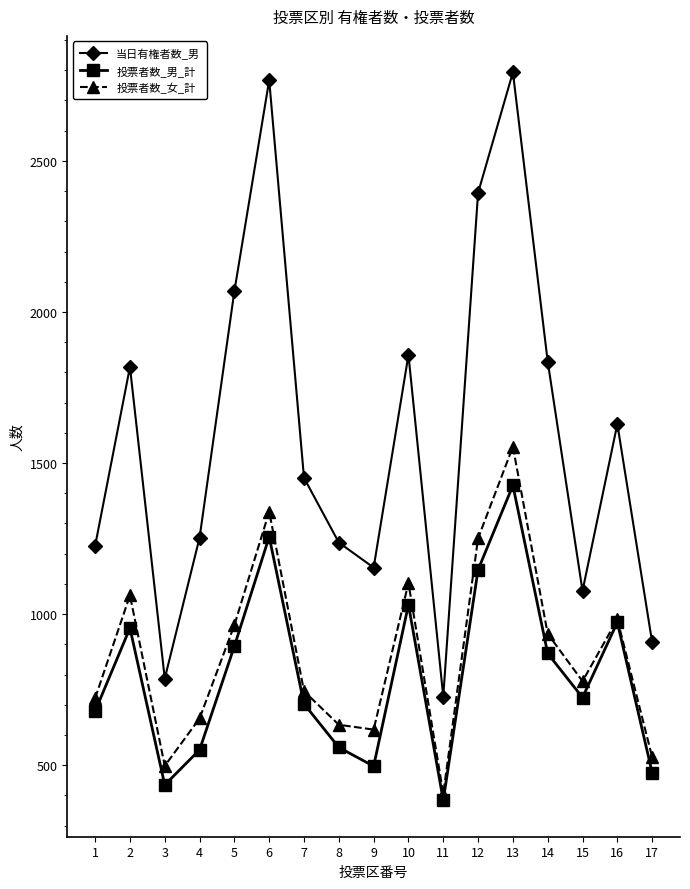

What is the sum of the 投票者数_女_計 values at 10 and 17?

1630